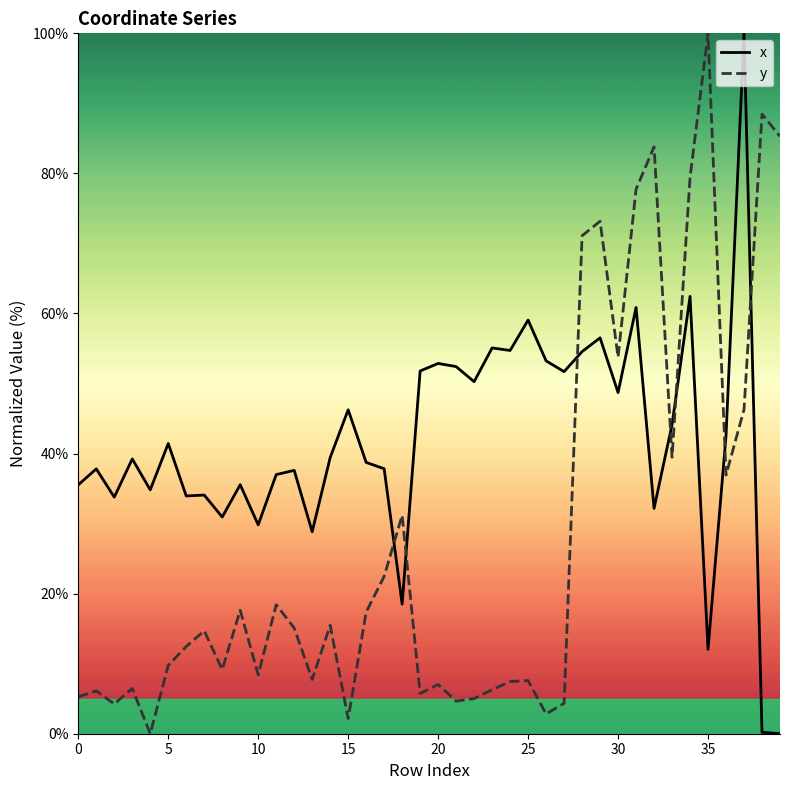

What is the maximum value shown in the chart?

100.0